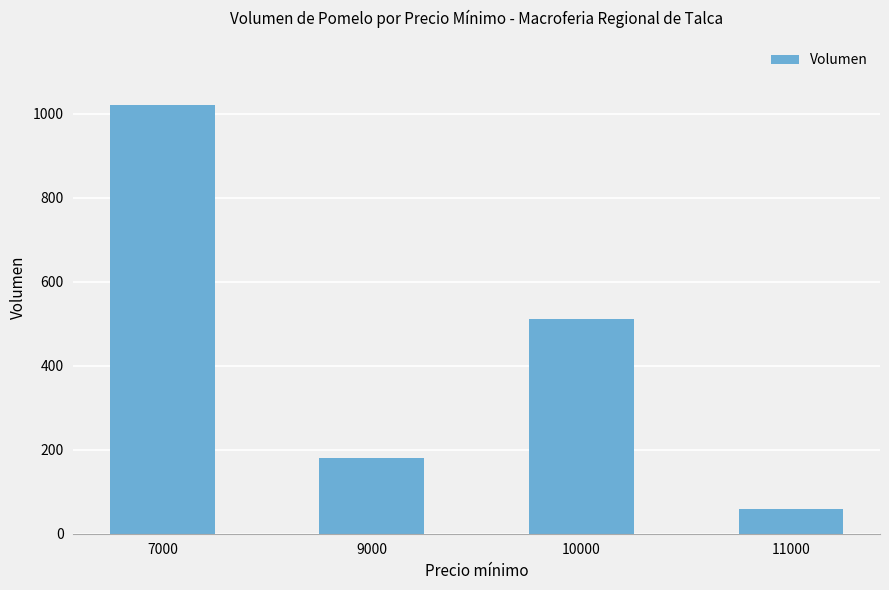

How many bars are there in total?

4